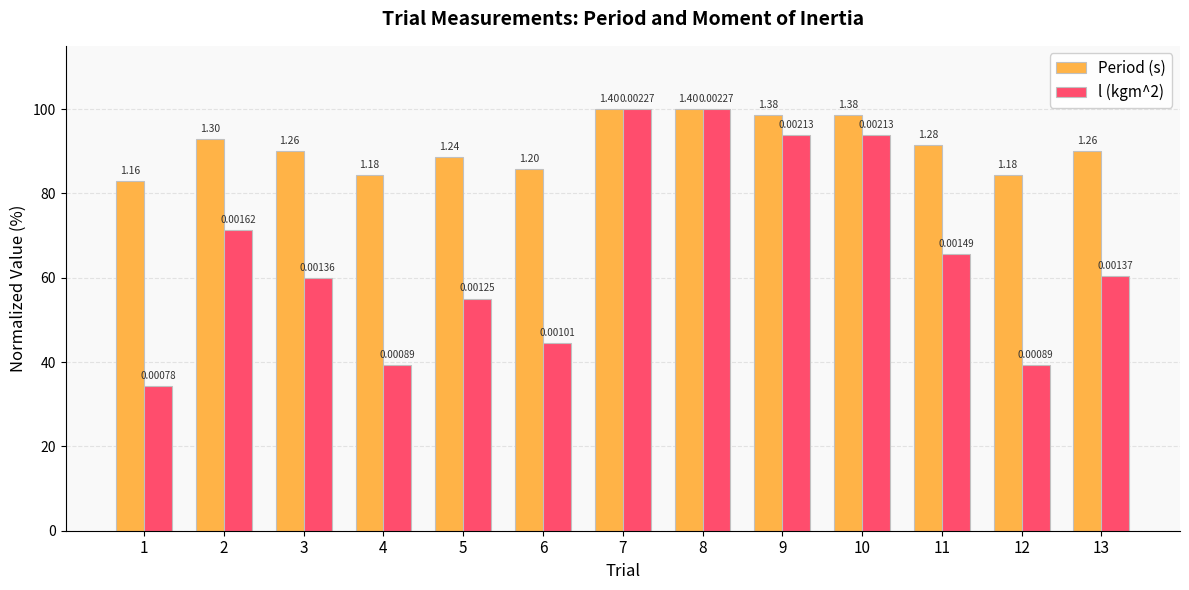

Is it true that l (kgm^2) equals 71.4 at 2?

True